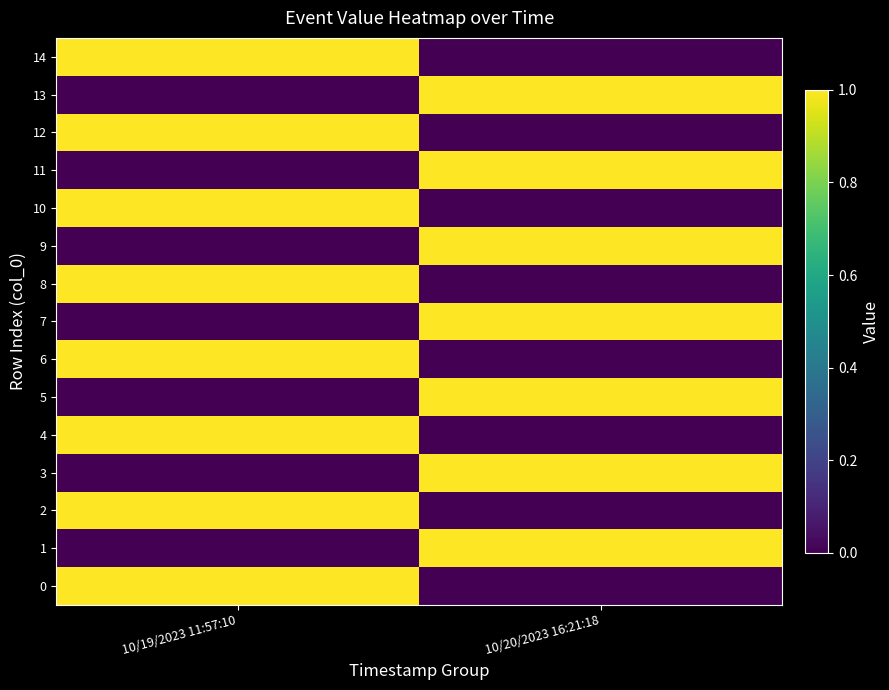

Reading left to right, extract all data points from this chart.

14: 10/19/2023 11:57:10=1	10/20/2023 16:21:18=0
13: 10/19/2023 11:57:10=0	10/20/2023 16:21:18=1
12: 10/19/2023 11:57:10=1	10/20/2023 16:21:18=0
11: 10/19/2023 11:57:10=0	10/20/2023 16:21:18=1
10: 10/19/2023 11:57:10=1	10/20/2023 16:21:18=0
9: 10/19/2023 11:57:10=0	10/20/2023 16:21:18=1
8: 10/19/2023 11:57:10=1	10/20/2023 16:21:18=0
7: 10/19/2023 11:57:10=0	10/20/2023 16:21:18=1
6: 10/19/2023 11:57:10=1	10/20/2023 16:21:18=0
5: 10/19/2023 11:57:10=0	10/20/2023 16:21:18=1
4: 10/19/2023 11:57:10=1	10/20/2023 16:21:18=0
3: 10/19/2023 11:57:10=0	10/20/2023 16:21:18=1
2: 10/19/2023 11:57:10=1	10/20/2023 16:21:18=0
1: 10/19/2023 11:57:10=0	10/20/2023 16:21:18=1
0: 10/19/2023 11:57:10=1	10/20/2023 16:21:18=0